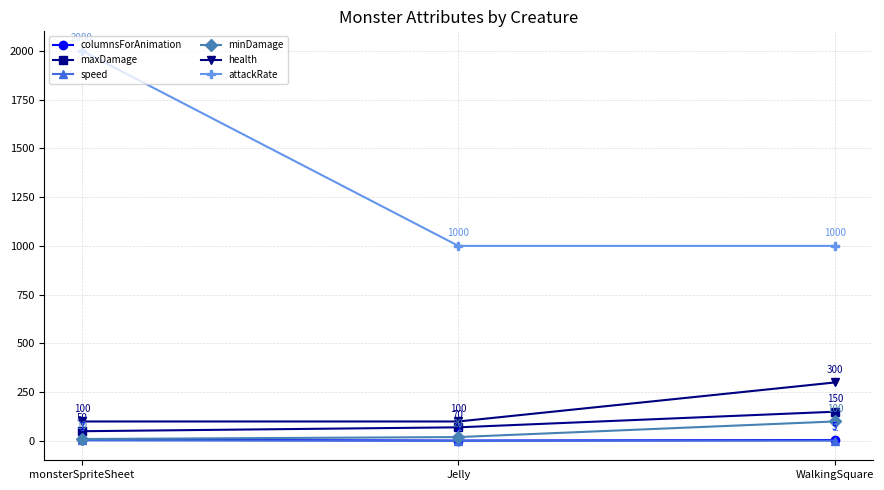

Does the chart display data point markers on the line(s)?

Yes